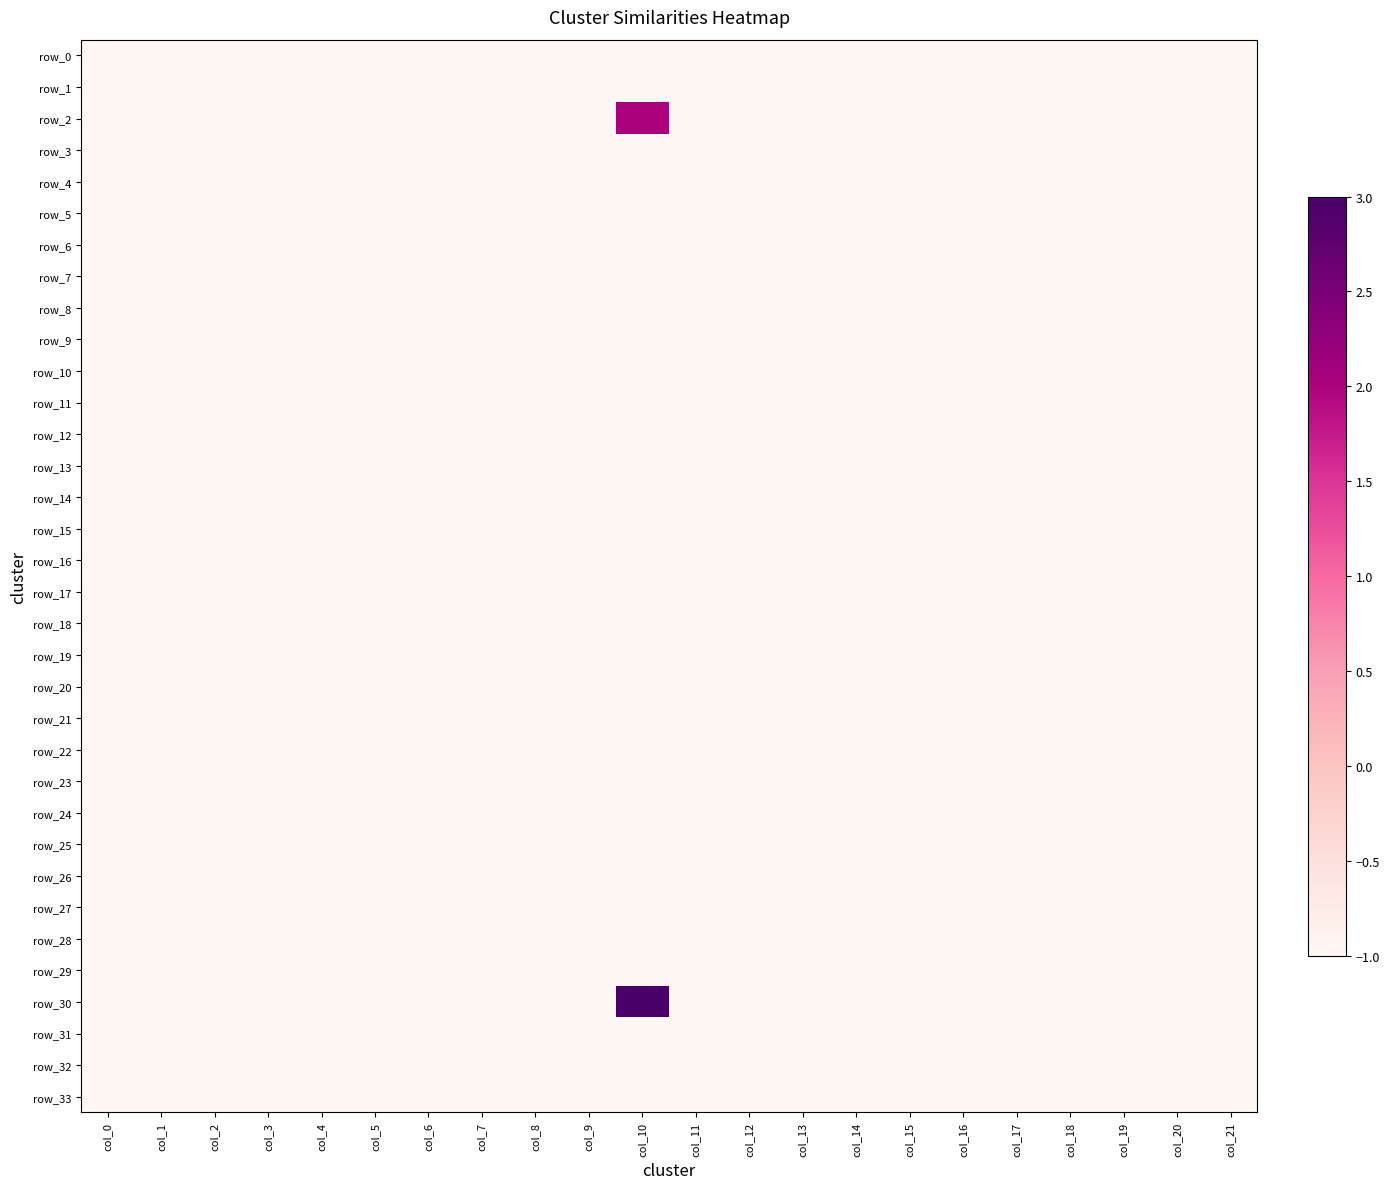

Reading left to right, what are all the values shown in this chart?

row_0: -1	-1	-1	-1	-1	-1	-1	-1	-1	-1	-1	-1	-1	-1	-1	-1	-1	-1	-1	-1	-1	-1
row_1: -1	-1	-1	-1	-1	-1	-1	-1	-1	-1	-1	-1	-1	-1	-1	-1	-1	-1	-1	-1	-1	-1
row_2: -1	-1	-1	-1	-1	-1	-1	-1	-1	-1	2	-1	-1	-1	-1	-1	-1	-1	-1	-1	-1	-1
row_3: -1	-1	-1	-1	-1	-1	-1	-1	-1	-1	-1	-1	-1	-1	-1	-1	-1	-1	-1	-1	-1	-1
row_4: -1	-1	-1	-1	-1	-1	-1	-1	-1	-1	-1	-1	-1	-1	-1	-1	-1	-1	-1	-1	-1	-1
row_5: -1	-1	-1	-1	-1	-1	-1	-1	-1	-1	-1	-1	-1	-1	-1	-1	-1	-1	-1	-1	-1	-1
row_6: -1	-1	-1	-1	-1	-1	-1	-1	-1	-1	-1	-1	-1	-1	-1	-1	-1	-1	-1	-1	-1	-1
row_7: -1	-1	-1	-1	-1	-1	-1	-1	-1	-1	-1	-1	-1	-1	-1	-1	-1	-1	-1	-1	-1	-1
row_8: -1	-1	-1	-1	-1	-1	-1	-1	-1	-1	-1	-1	-1	-1	-1	-1	-1	-1	-1	-1	-1	-1
row_9: -1	-1	-1	-1	-1	-1	-1	-1	-1	-1	-1	-1	-1	-1	-1	-1	-1	-1	-1	-1	-1	-1
row_10: -1	-1	-1	-1	-1	-1	-1	-1	-1	-1	-1	-1	-1	-1	-1	-1	-1	-1	-1	-1	-1	-1
row_11: -1	-1	-1	-1	-1	-1	-1	-1	-1	-1	-1	-1	-1	-1	-1	-1	-1	-1	-1	-1	-1	-1
row_12: -1	-1	-1	-1	-1	-1	-1	-1	-1	-1	-1	-1	-1	-1	-1	-1	-1	-1	-1	-1	-1	-1
row_13: -1	-1	-1	-1	-1	-1	-1	-1	-1	-1	-1	-1	-1	-1	-1	-1	-1	-1	-1	-1	-1	-1
row_14: -1	-1	-1	-1	-1	-1	-1	-1	-1	-1	-1	-1	-1	-1	-1	-1	-1	-1	-1	-1	-1	-1
row_15: -1	-1	-1	-1	-1	-1	-1	-1	-1	-1	-1	-1	-1	-1	-1	-1	-1	-1	-1	-1	-1	-1
row_16: -1	-1	-1	-1	-1	-1	-1	-1	-1	-1	-1	-1	-1	-1	-1	-1	-1	-1	-1	-1	-1	-1
row_17: -1	-1	-1	-1	-1	-1	-1	-1	-1	-1	-1	-1	-1	-1	-1	-1	-1	-1	-1	-1	-1	-1
row_18: -1	-1	-1	-1	-1	-1	-1	-1	-1	-1	-1	-1	-1	-1	-1	-1	-1	-1	-1	-1	-1	-1
row_19: -1	-1	-1	-1	-1	-1	-1	-1	-1	-1	-1	-1	-1	-1	-1	-1	-1	-1	-1	-1	-1	-1
row_20: -1	-1	-1	-1	-1	-1	-1	-1	-1	-1	-1	-1	-1	-1	-1	-1	-1	-1	-1	-1	-1	-1
row_21: -1	-1	-1	-1	-1	-1	-1	-1	-1	-1	-1	-1	-1	-1	-1	-1	-1	-1	-1	-1	-1	-1
row_22: -1	-1	-1	-1	-1	-1	-1	-1	-1	-1	-1	-1	-1	-1	-1	-1	-1	-1	-1	-1	-1	-1
row_23: -1	-1	-1	-1	-1	-1	-1	-1	-1	-1	-1	-1	-1	-1	-1	-1	-1	-1	-1	-1	-1	-1
row_24: -1	-1	-1	-1	-1	-1	-1	-1	-1	-1	-1	-1	-1	-1	-1	-1	-1	-1	-1	-1	-1	-1
row_25: -1	-1	-1	-1	-1	-1	-1	-1	-1	-1	-1	-1	-1	-1	-1	-1	-1	-1	-1	-1	-1	-1
row_26: -1	-1	-1	-1	-1	-1	-1	-1	-1	-1	-1	-1	-1	-1	-1	-1	-1	-1	-1	-1	-1	-1
row_27: -1	-1	-1	-1	-1	-1	-1	-1	-1	-1	-1	-1	-1	-1	-1	-1	-1	-1	-1	-1	-1	-1
row_28: -1	-1	-1	-1	-1	-1	-1	-1	-1	-1	-1	-1	-1	-1	-1	-1	-1	-1	-1	-1	-1	-1
row_29: -1	-1	-1	-1	-1	-1	-1	-1	-1	-1	-1	-1	-1	-1	-1	-1	-1	-1	-1	-1	-1	-1
row_30: -1	-1	-1	-1	-1	-1	-1	-1	-1	-1	3	-1	-1	-1	-1	-1	-1	-1	-1	-1	-1	-1
row_31: -1	-1	-1	-1	-1	-1	-1	-1	-1	-1	-1	-1	-1	-1	-1	-1	-1	-1	-1	-1	-1	-1
row_32: -1	-1	-1	-1	-1	-1	-1	-1	-1	-1	-1	-1	-1	-1	-1	-1	-1	-1	-1	-1	-1	-1
row_33: -1	-1	-1	-1	-1	-1	-1	-1	-1	-1	-1	-1	-1	-1	-1	-1	-1	-1	-1	-1	-1	-1